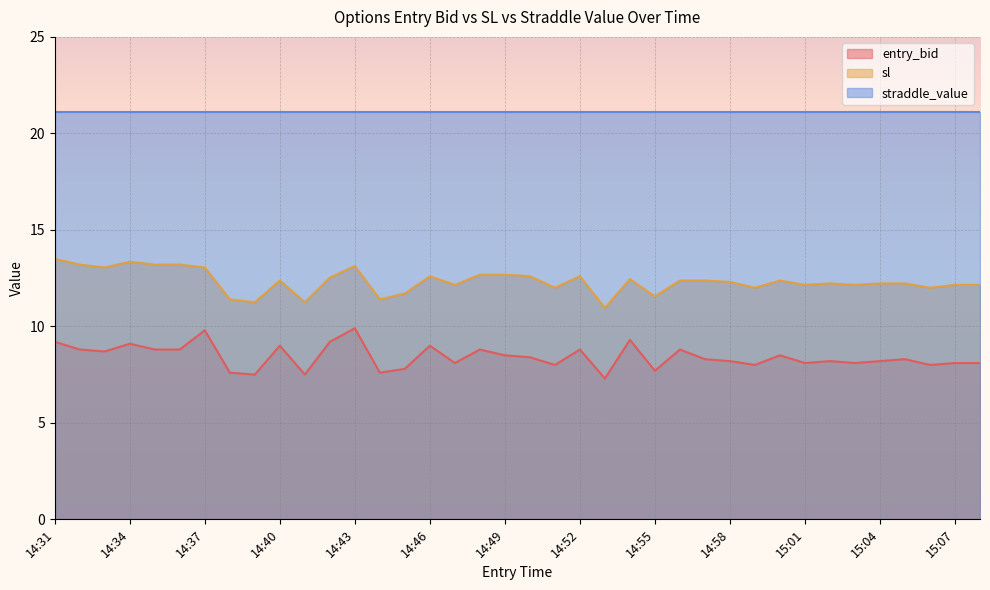

What is the difference between the entry_bid values at 14:49 and 14:31?

0.7